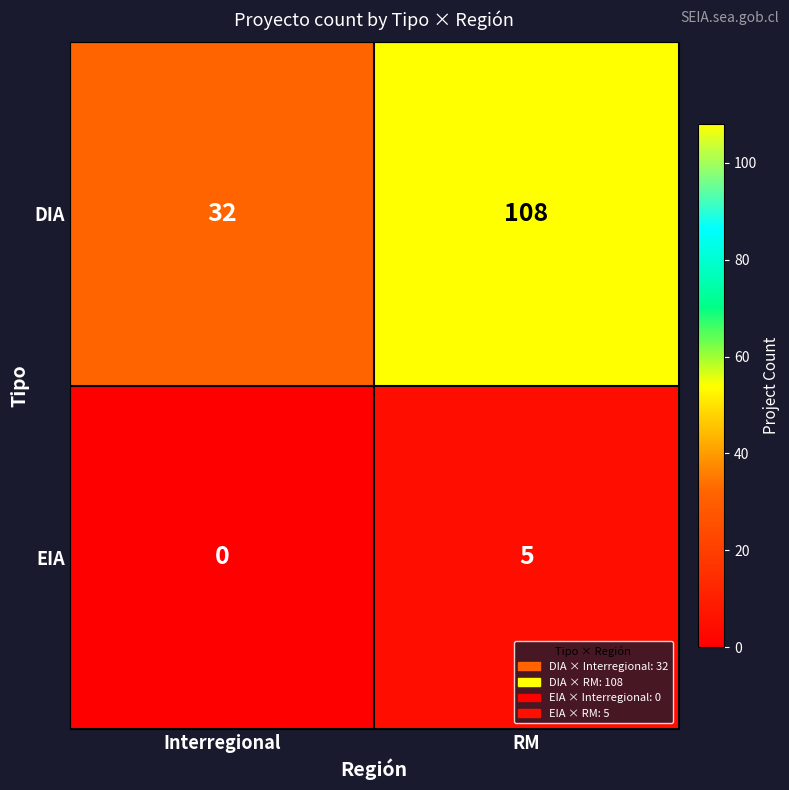

What is the average value of the DIA series?

70